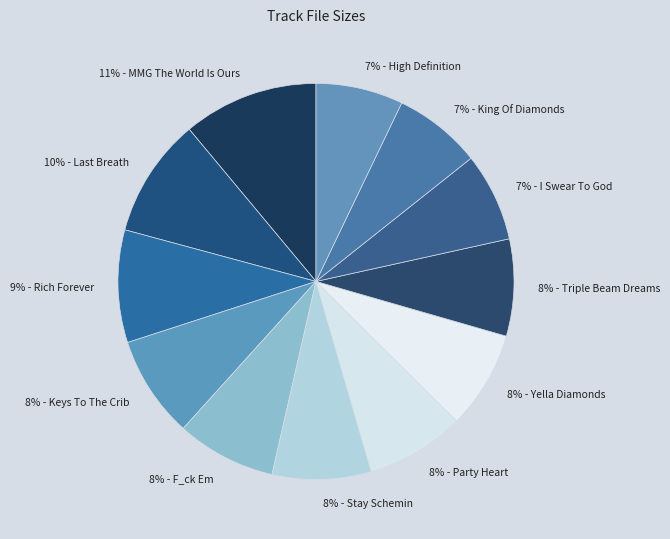

Does 8% - Triple Beam Dreams account for over 50% of the chart?

No